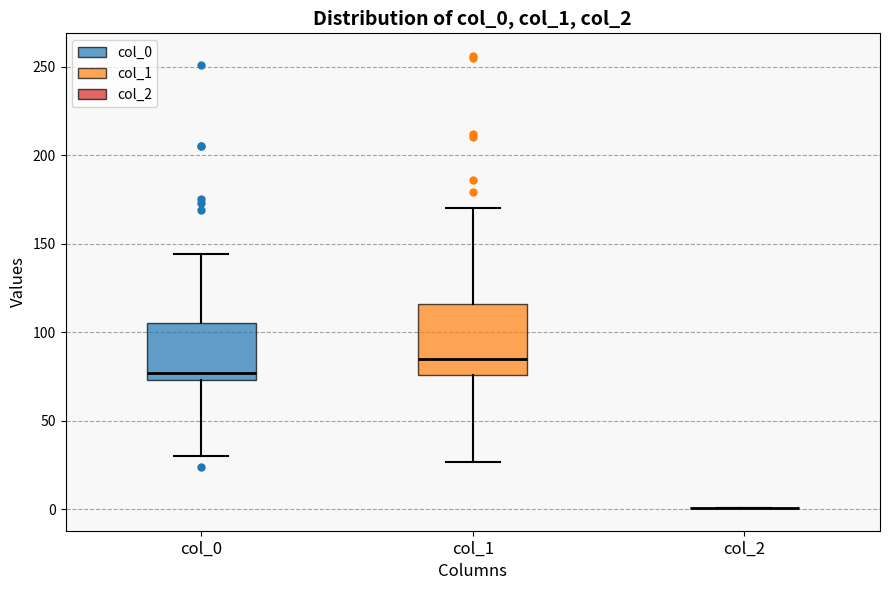

Reading left to right, read every box against the y-axis: the position of its median line, the range the box covers, and the ends of its whiskers. The values are not printed on the chart, so give them approximately, as read against the axis.

col_0: median 75 (just above the box's lower edge), box 75 to 105, whiskers 30 to 145
col_1: median 85, box 75 to 115, whiskers 25 to 170
col_2: box collapsed to a line at 0, whiskers 0 to 0